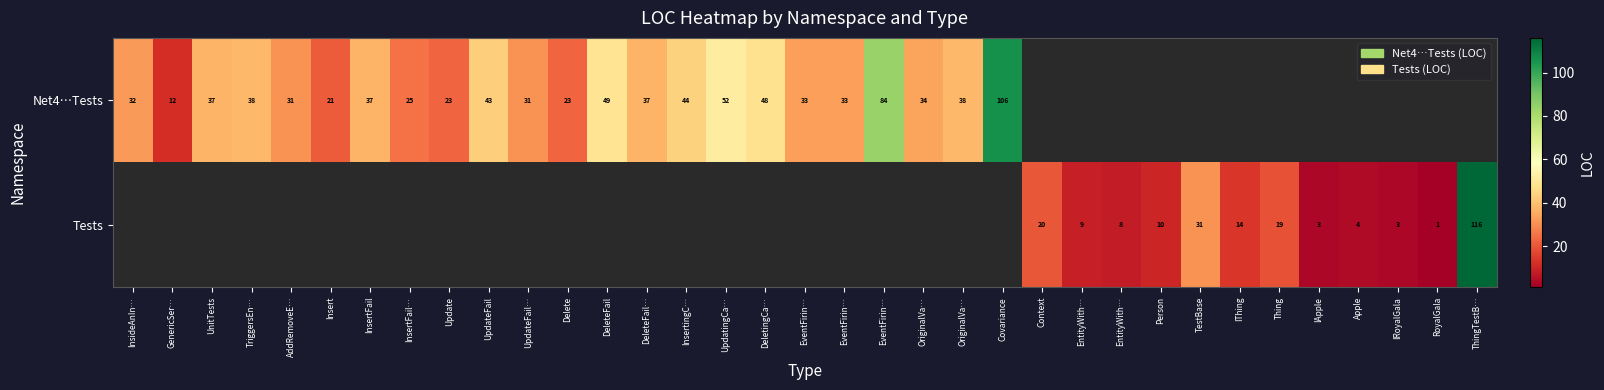

At DeleteFail…, list the series in order from largest to smallest.

Net4…Tests, Tests